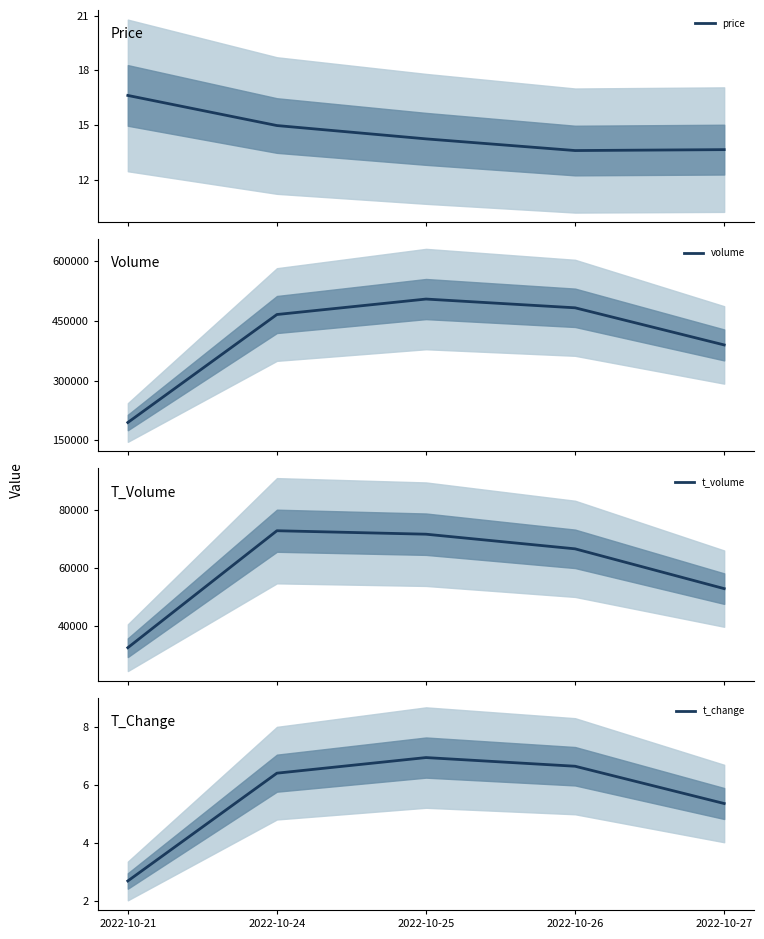

What is the minimum value shown in the chart?

2.7